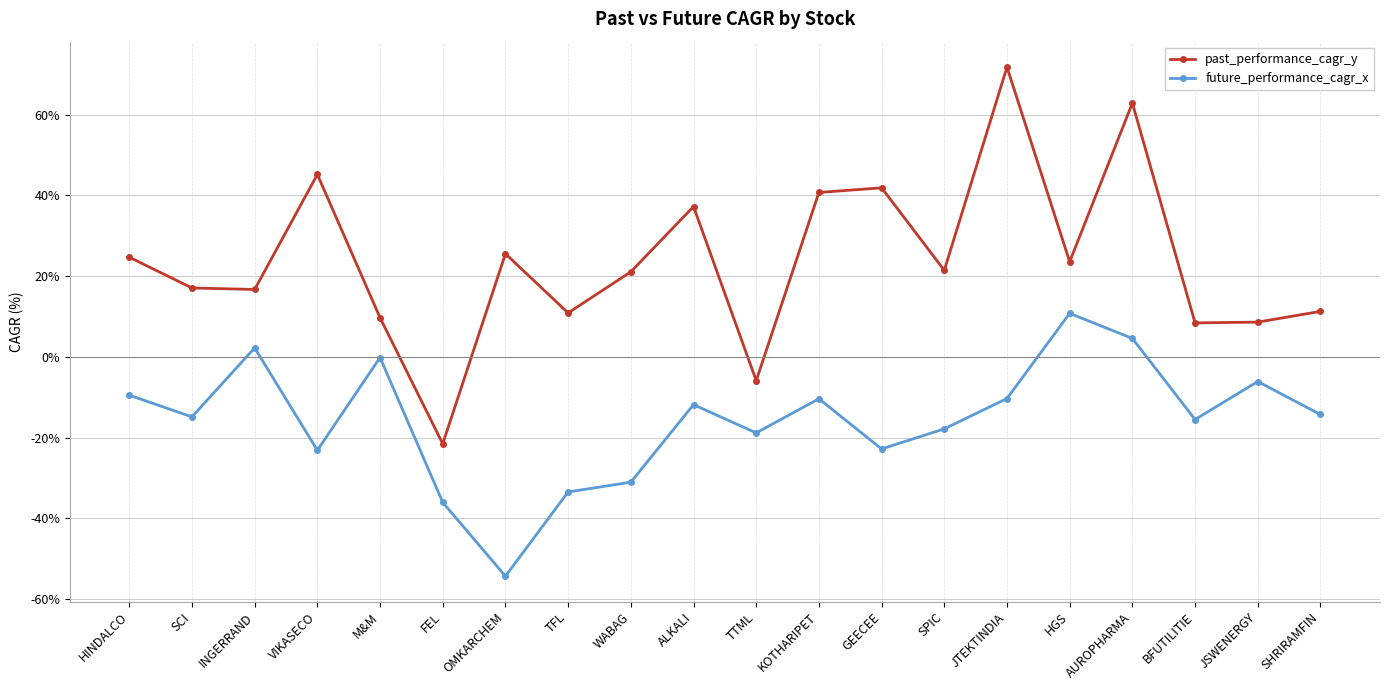

What is the maximum value shown in the chart?

71.8